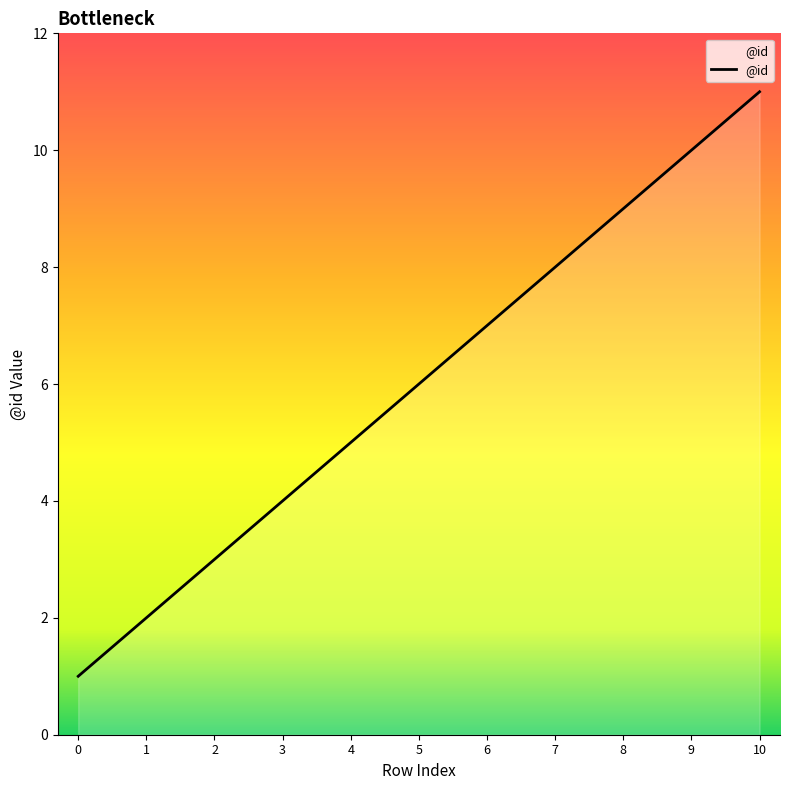

Is it true that the value at 4 is 7?

False